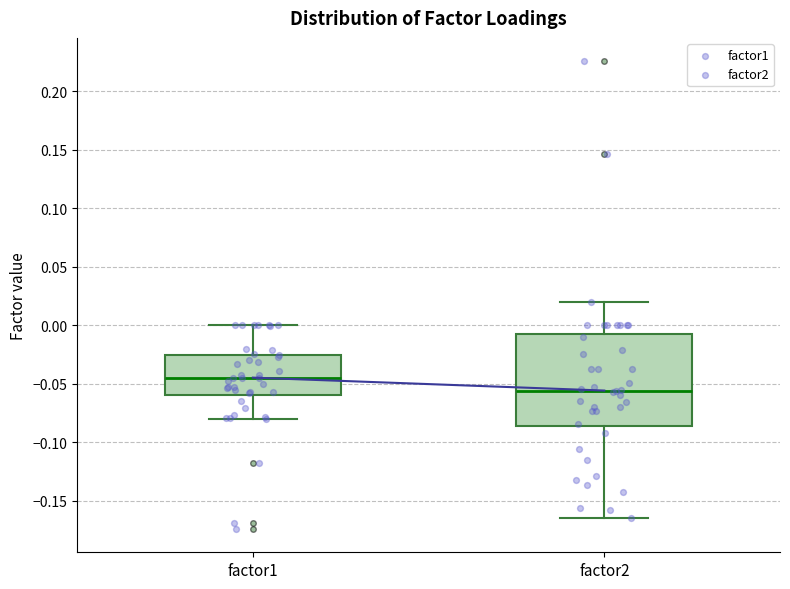

Reading left to right, read every box against the y-axis: the position of its median line, the range the box covers, and the ends of its whiskers. The values are not printed on the chart, so give them approximately, as read against the axis.

factor1: median -0.045, box -0.060 to -0.025, whiskers -0.080 to 0.000
factor2: median -0.055, box -0.085 to -0.010, whiskers -0.165 to 0.020